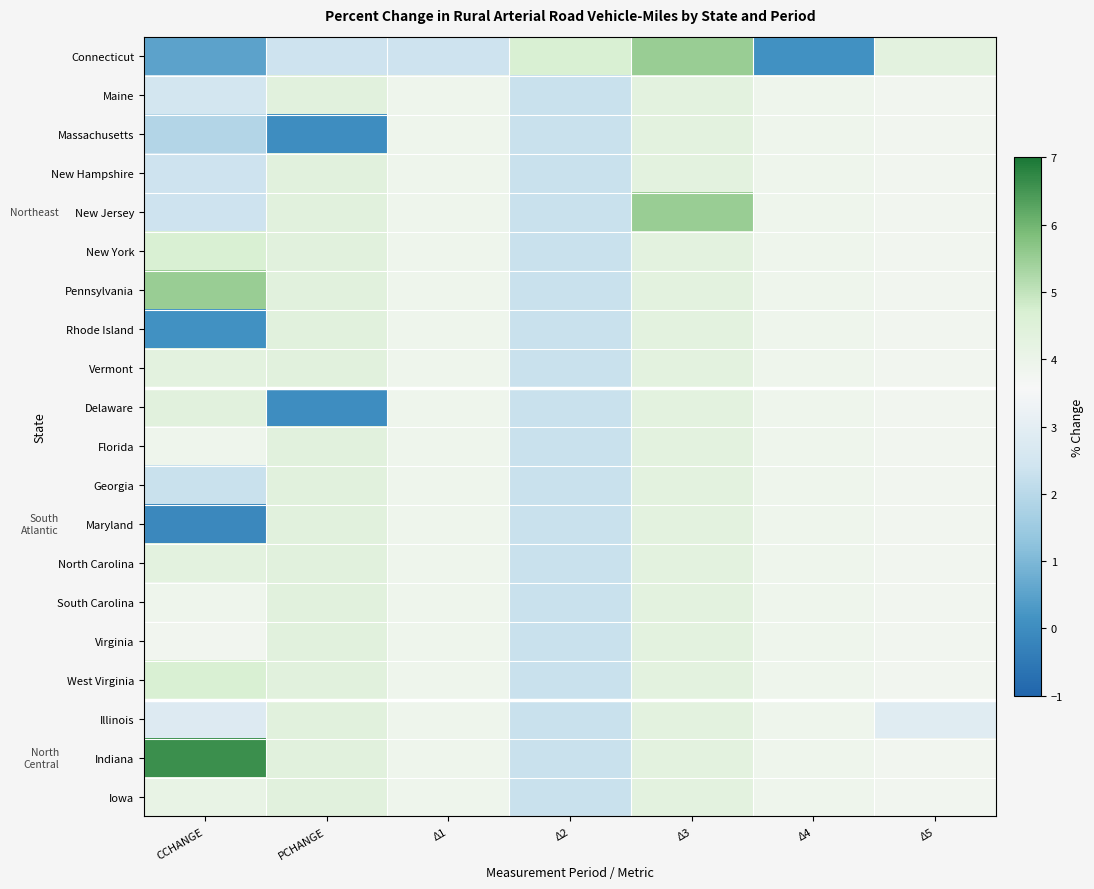

Which series has the largest range (max minus min)?

Connecticut